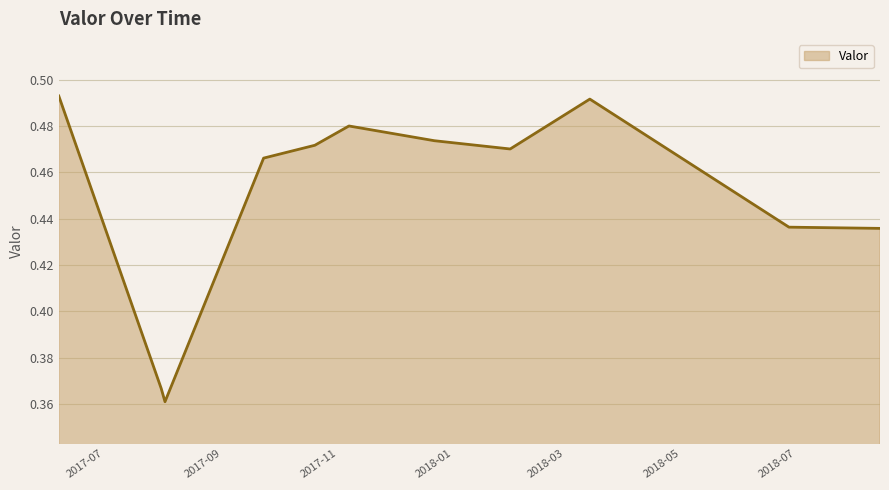

How many lines are shown in the chart?

1